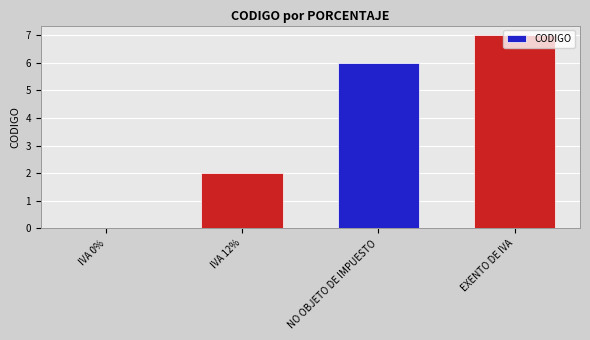

What value does the data have at EXENTO DE IVA?

7